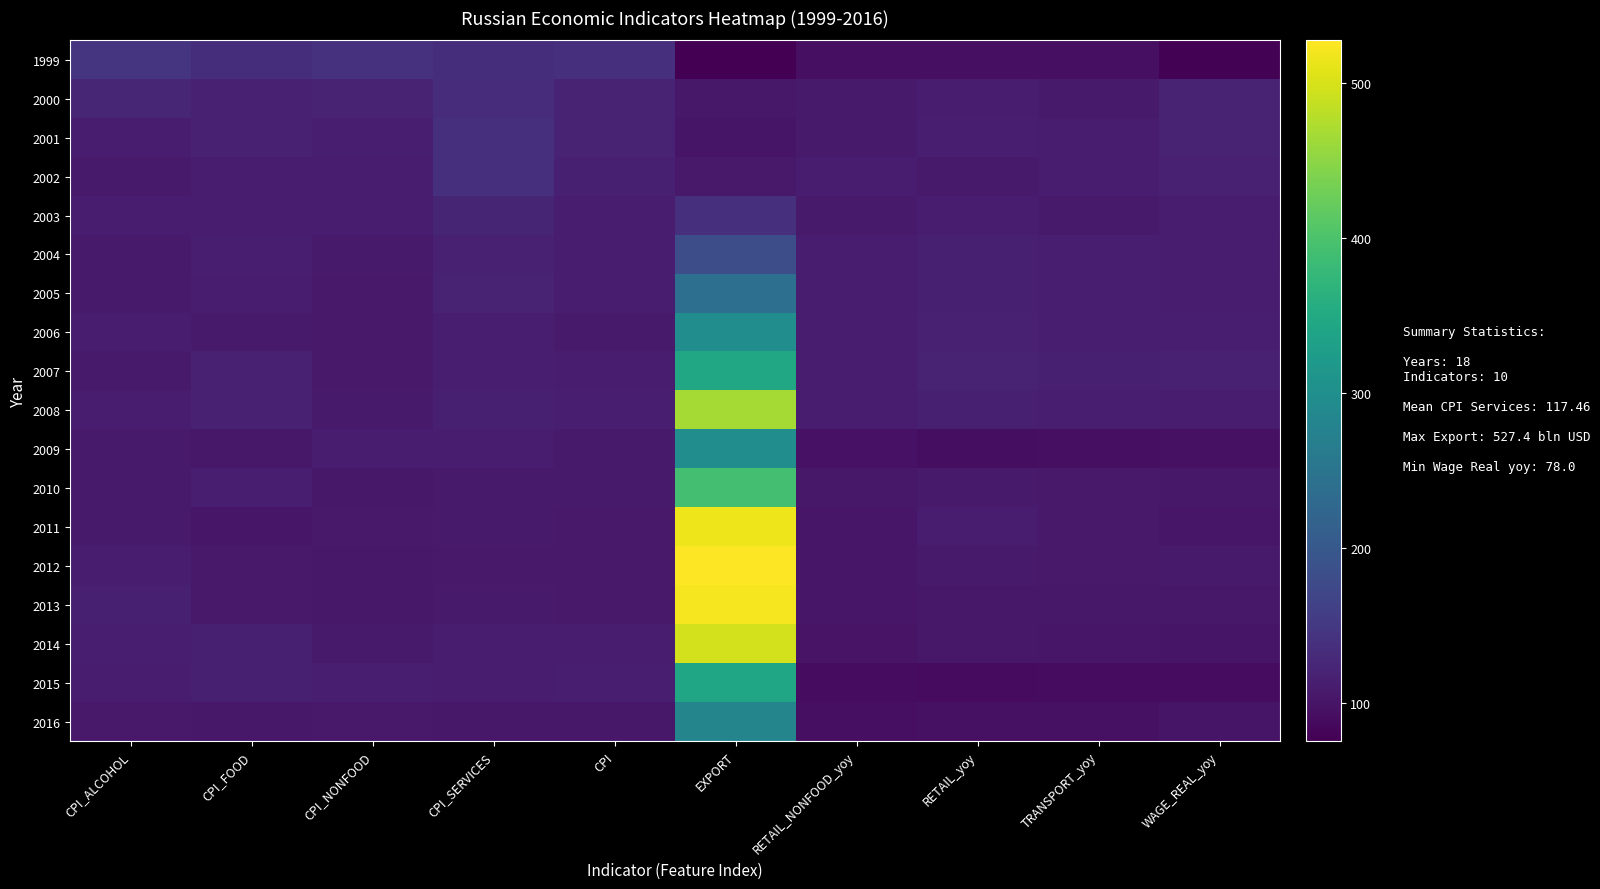

Reading left to right, what are all the values shown in this chart?

row_0: CPI_ALCOHOL=143.2	CPI_FOOD=135.0	CPI_NONFOOD=139.2	CPI_SERVICES=134.0	CPI=136.5	EXPORT=75.6	RETAIL_NONFOOD_yoy=93.6	RETAIL_yoy=94.7	TRANSPORT_yoy=94.2	WAGE_REAL_yoy=78.0
row_1: CPI_ALCOHOL=125.0	CPI_FOOD=117.1	CPI_NONFOOD=118.5	CPI_SERVICES=133.7	CPI=120.2	EXPORT=105.0	RETAIL_NONFOOD_yoy=107.5	RETAIL_yoy=110.5	TRANSPORT_yoy=109.0	WAGE_REAL_yoy=120.9
row_2: CPI_ALCOHOL=112.6	CPI_FOOD=117.8	CPI_NONFOOD=112.7	CPI_SERVICES=136.9	CPI=118.6	EXPORT=101.9	RETAIL_NONFOOD_yoy=107.6	RETAIL_yoy=113.9	TRANSPORT_yoy=111.0	WAGE_REAL_yoy=119.9
row_3: CPI_ALCOHOL=108.9	CPI_FOOD=111.3	CPI_NONFOOD=110.9	CPI_SERVICES=136.2	CPI=115.1	EXPORT=107.3	RETAIL_NONFOOD_yoy=110.1	RETAIL_yoy=108.6	TRANSPORT_yoy=109.3	WAGE_REAL_yoy=116.2
row_4: CPI_ALCOHOL=109.9	CPI_FOOD=110.2	CPI_NONFOOD=109.2	CPI_SERVICES=122.3	CPI=112.0	EXPORT=135.9	RETAIL_NONFOOD_yoy=107.7	RETAIL_yoy=109.7	TRANSPORT_yoy=108.8	WAGE_REAL_yoy=110.9
row_5: CPI_ALCOHOL=108.7	CPI_FOOD=113.0	CPI_NONFOOD=107.4	CPI_SERVICES=117.7	CPI=111.7	EXPORT=183.2	RETAIL_NONFOOD_yoy=111.4	RETAIL_yoy=115.1	TRANSPORT_yoy=113.3	WAGE_REAL_yoy=110.6
row_6: CPI_ALCOHOL=107.6	CPI_FOOD=109.9	CPI_NONFOOD=106.4	CPI_SERVICES=121.0	CPI=110.9	EXPORT=240.0	RETAIL_NONFOOD_yoy=110.5	RETAIL_yoy=115.1	TRANSPORT_yoy=112.8	WAGE_REAL_yoy=112.6
row_7: CPI_ALCOHOL=110.1	CPI_FOOD=108.4	CPI_NONFOOD=106.0	CPI_SERVICES=113.9	CPI=109.0	EXPORT=297.5	RETAIL_NONFOOD_yoy=111.0	RETAIL_yoy=116.8	TRANSPORT_yoy=114.1	WAGE_REAL_yoy=113.3
row_8: CPI_ALCOHOL=107.7	CPI_FOOD=117.1	CPI_NONFOOD=106.5	CPI_SERVICES=113.3	CPI=111.9	EXPORT=346.5	RETAIL_NONFOOD_yoy=112.6	RETAIL_yoy=119.1	TRANSPORT_yoy=116.1	WAGE_REAL_yoy=117.2
row_9: CPI_ALCOHOL=110.9	CPI_FOOD=117.6	CPI_NONFOOD=108.0	CPI_SERVICES=115.9	CPI=113.3	EXPORT=466.3	RETAIL_NONFOOD_yoy=111.7	RETAIL_yoy=115.3	TRANSPORT_yoy=113.7	WAGE_REAL_yoy=111.5
row_10: CPI_ALCOHOL=108.9	CPI_FOOD=105.5	CPI_NONFOOD=109.7	CPI_SERVICES=111.6	CPI=108.8	EXPORT=297.2	RETAIL_NONFOOD_yoy=98.1	RETAIL_yoy=91.8	TRANSPORT_yoy=94.9	WAGE_REAL_yoy=96.5
row_11: CPI_ALCOHOL=108.3	CPI_FOOD=113.7	CPI_NONFOOD=105.0	CPI_SERVICES=108.1	CPI=108.8	EXPORT=392.7	RETAIL_NONFOOD_yoy=105.1	RETAIL_yoy=108.0	TRANSPORT_yoy=106.5	WAGE_REAL_yoy=105.2
row_12: CPI_ALCOHOL=108.4	CPI_FOOD=103.2	CPI_NONFOOD=106.7	CPI_SERVICES=108.7	CPI=106.1	EXPORT=515.4	RETAIL_NONFOOD_yoy=103.4	RETAIL_yoy=110.8	TRANSPORT_yoy=107.1	WAGE_REAL_yoy=102.8
row_13: CPI_ALCOHOL=112.1	CPI_FOOD=106.7	CPI_NONFOOD=105.2	CPI_SERVICES=107.3	CPI=106.6	EXPORT=527.4	RETAIL_NONFOOD_yoy=103.6	RETAIL_yoy=108.6	TRANSPORT_yoy=106.3	WAGE_REAL_yoy=108.4
row_14: CPI_ALCOHOL=114.6	CPI_FOOD=106.1	CPI_NONFOOD=104.5	CPI_SERVICES=108.0	CPI=106.5	EXPORT=521.8	RETAIL_NONFOOD_yoy=102.6	RETAIL_yoy=104.9	TRANSPORT_yoy=103.9	WAGE_REAL_yoy=104.8
row_15: CPI_ALCOHOL=113.7	CPI_FOOD=115.7	CPI_NONFOOD=108.1	CPI_SERVICES=110.5	CPI=111.4	EXPORT=496.8	RETAIL_NONFOOD_yoy=100.0	RETAIL_yoy=105.1	TRANSPORT_yoy=102.7	WAGE_REAL_yoy=101.2
row_16: CPI_ALCOHOL=110.7	CPI_FOOD=114.5	CPI_NONFOOD=113.7	CPI_SERVICES=110.2	CPI=112.9	EXPORT=341.4	RETAIL_NONFOOD_yoy=91.0	RETAIL_yoy=89.1	TRANSPORT_yoy=90.0	WAGE_REAL_yoy=91.0
row_17: CPI_ALCOHOL=106.4	CPI_FOOD=104.3	CPI_NONFOOD=106.5	CPI_SERVICES=104.9	CPI=105.4	EXPORT=281.9	RETAIL_NONFOOD_yoy=95.0	RETAIL_yoy=95.8	TRANSPORT_yoy=95.4	WAGE_REAL_yoy=100.8